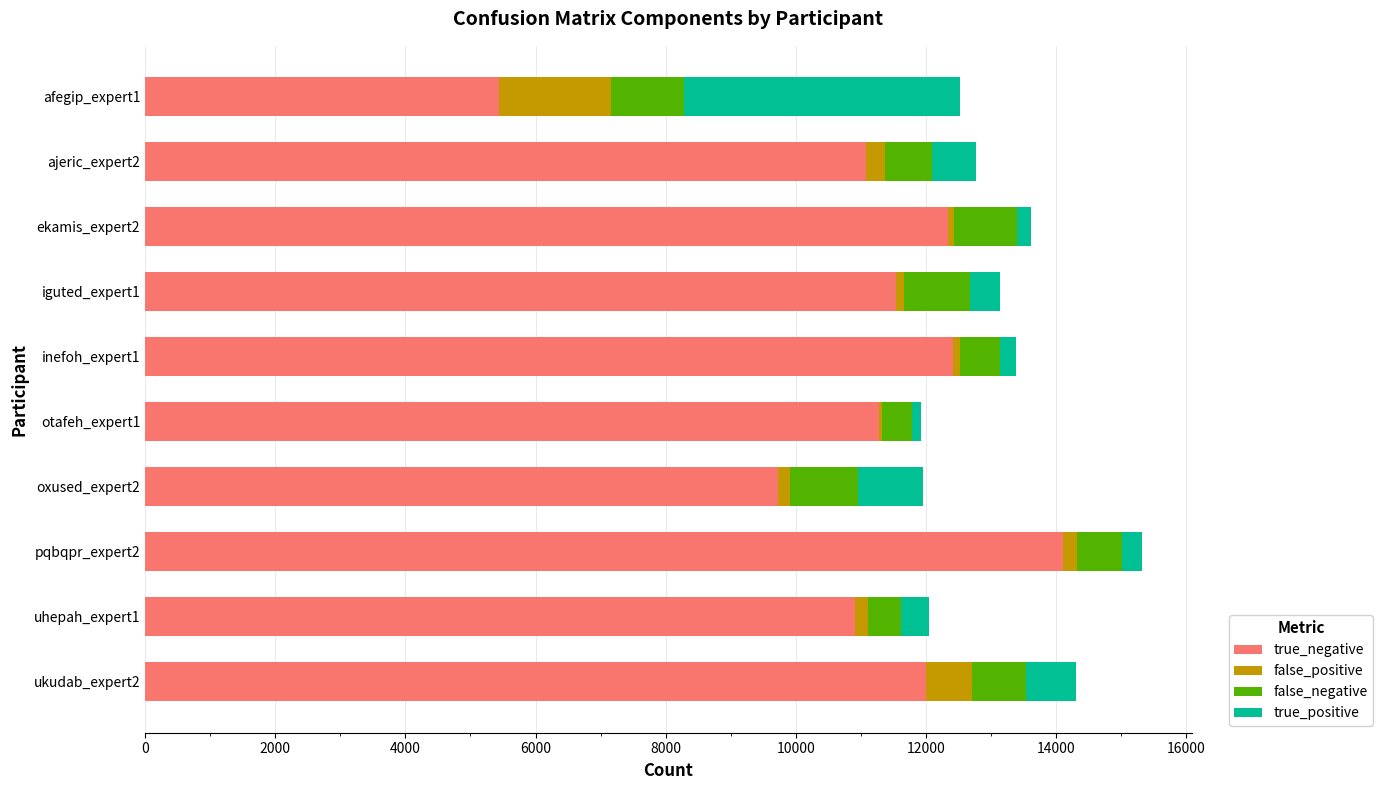

What are all the series names shown in the legend?

true_negative, false_positive, false_negative, true_positive